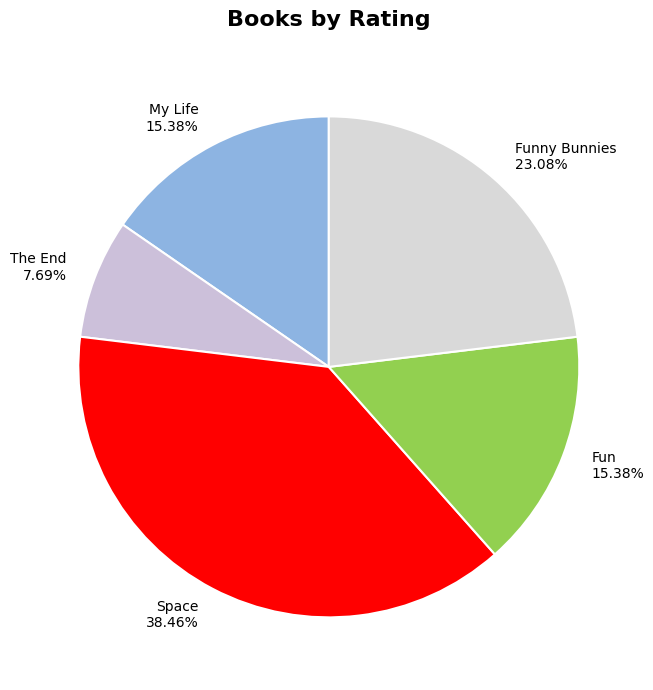

How many segments does this pie chart have?

5